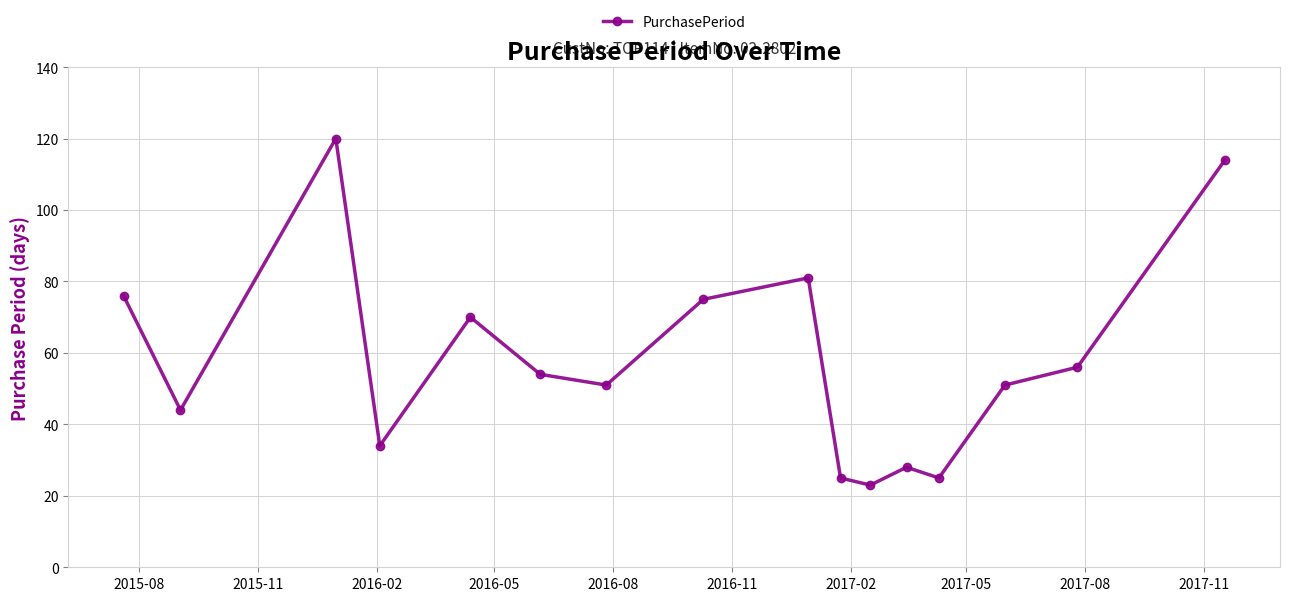

What is the difference between the maximum and minimum values?

97